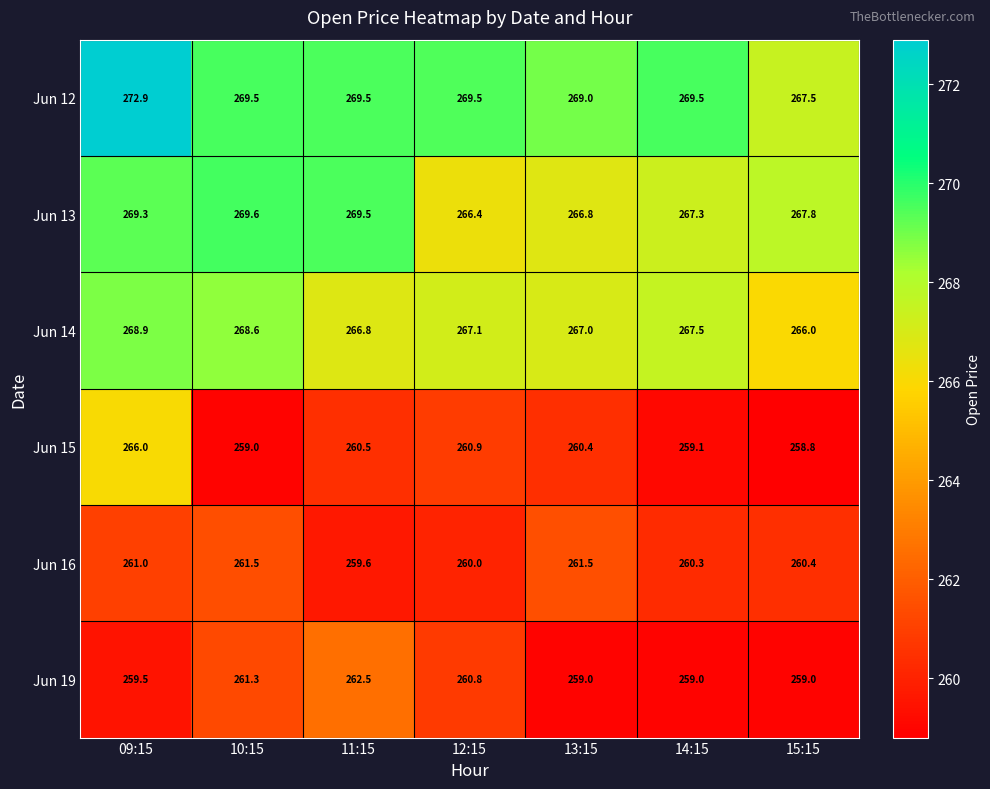

What is the difference between the highest and lowest values at 14:15?

10.5